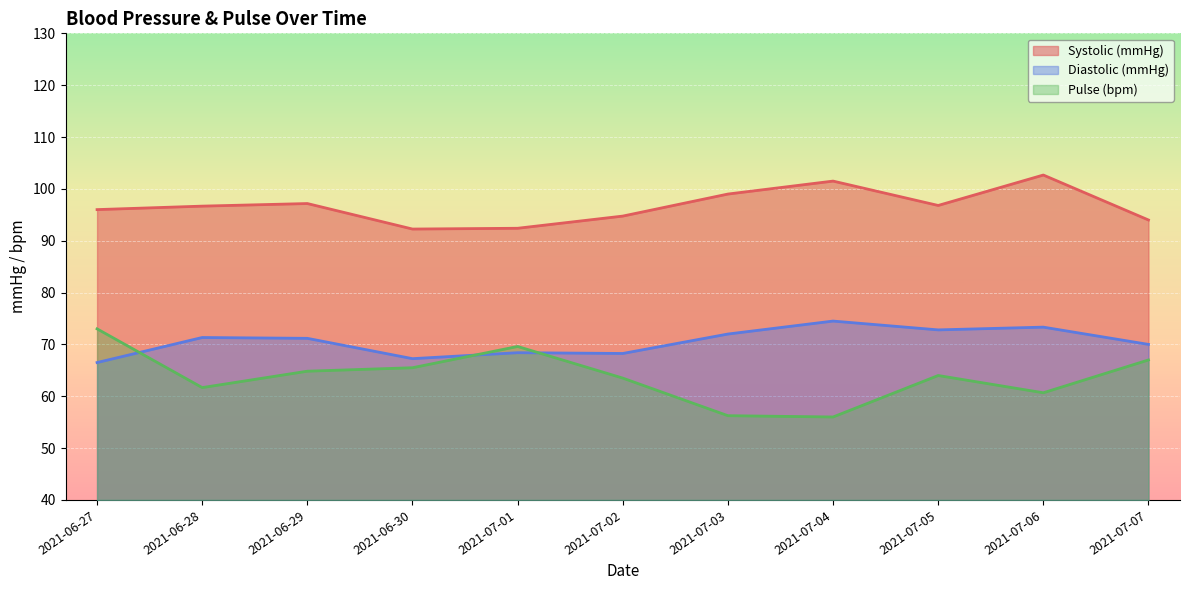

True or false: Systolic (mmHg) and Pulse (bpm) intersect in this chart.

False